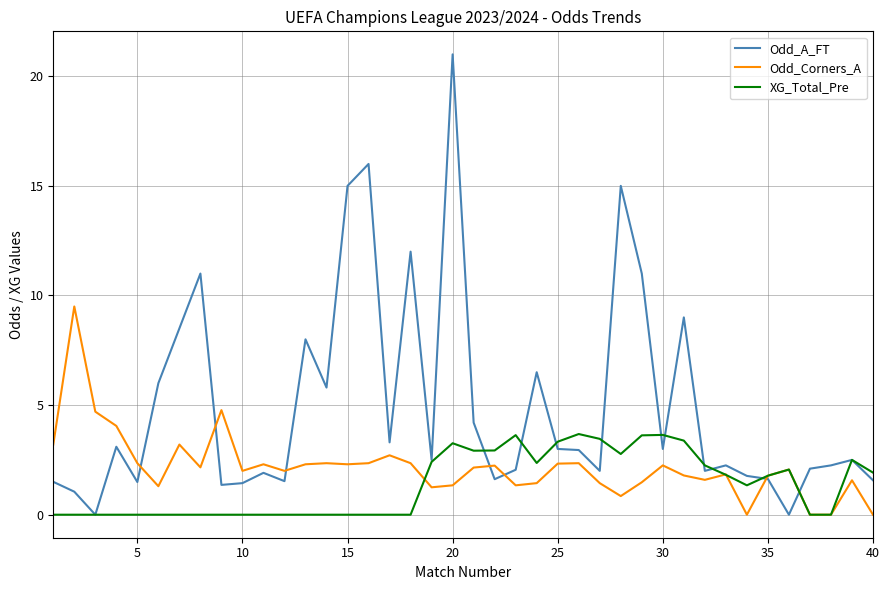

What is the sum of all Odd_A_FT values?

198.9